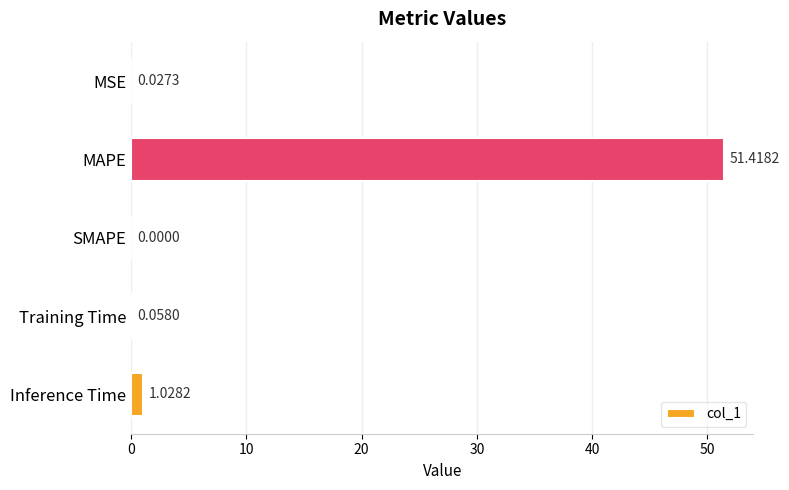

Between Inference Time and MSE, which is larger?

Inference Time